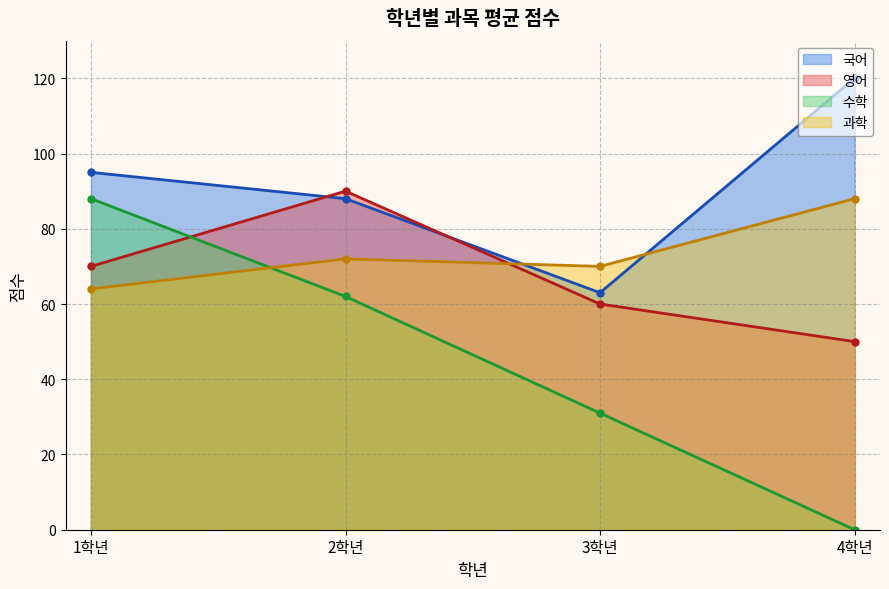

How many lines are shown in the chart?

4